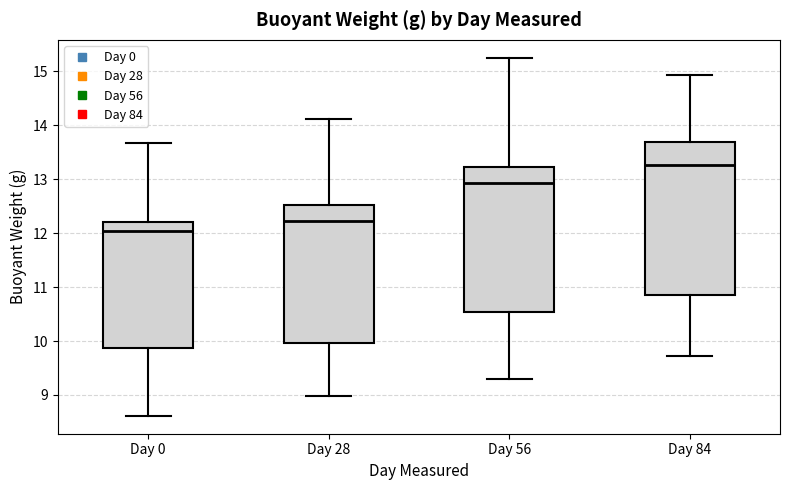

Where is the upper edge of the box for Day 0 on the y-axis? The values are not printed on the chart, so give them approximately, as read against the axis.

12.2